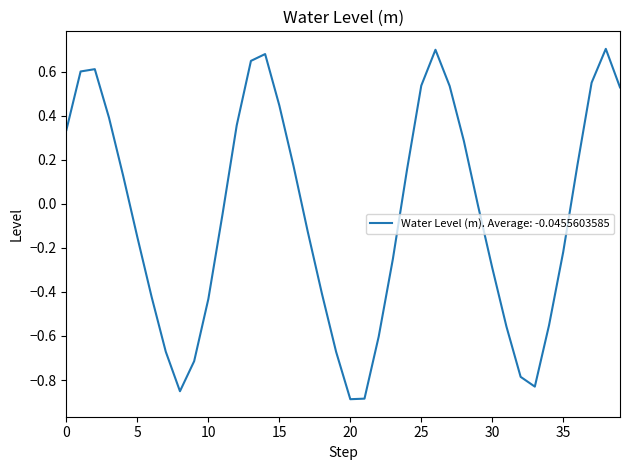

What is the value of the 7th point from the left?

-0.4